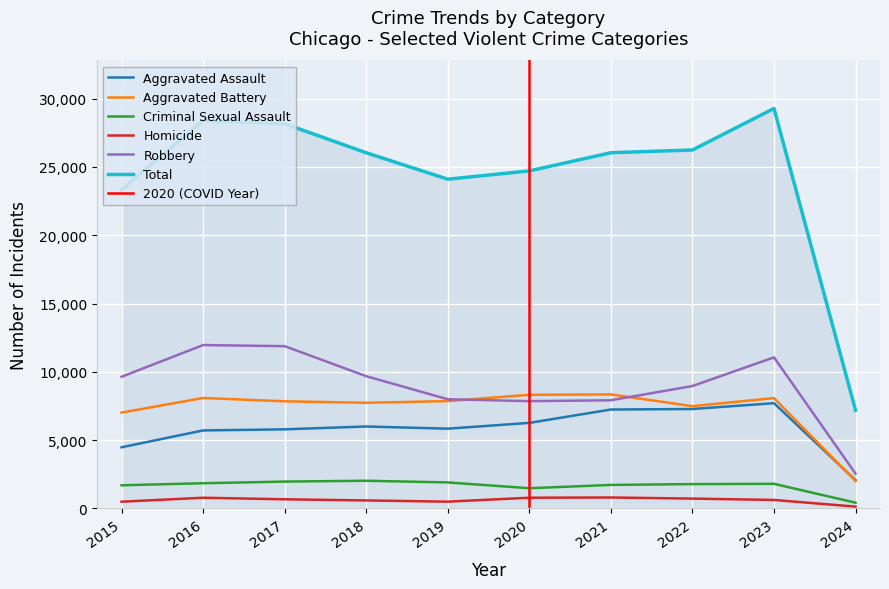

What is the spread (max minus min) of values at 2015?

22834